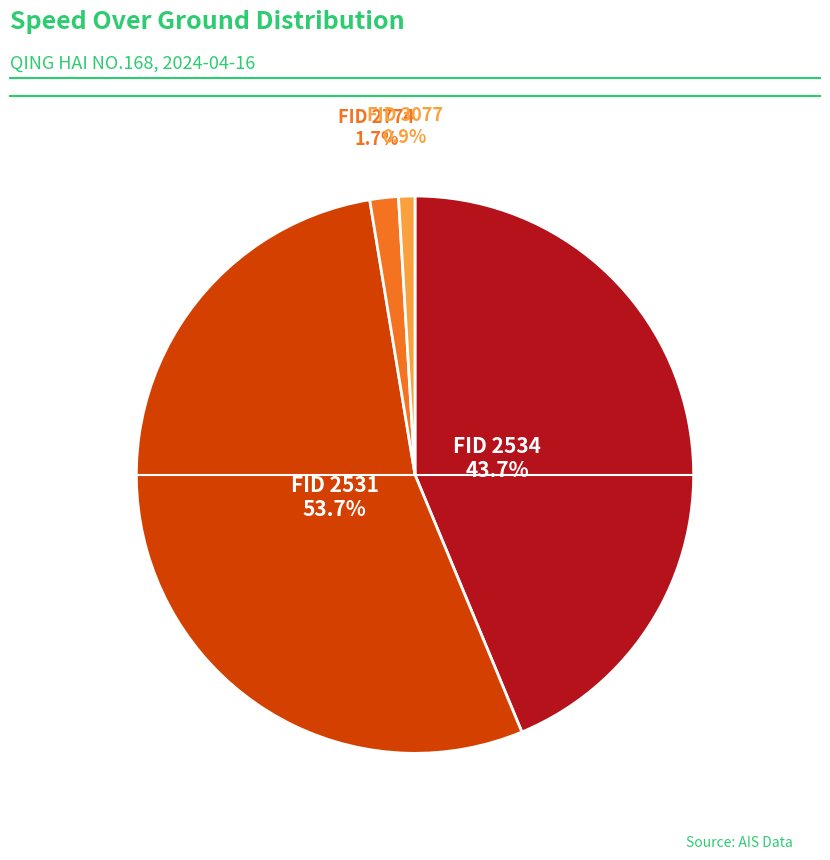

What percentage is NOT represented by FID 2534?

56.3%